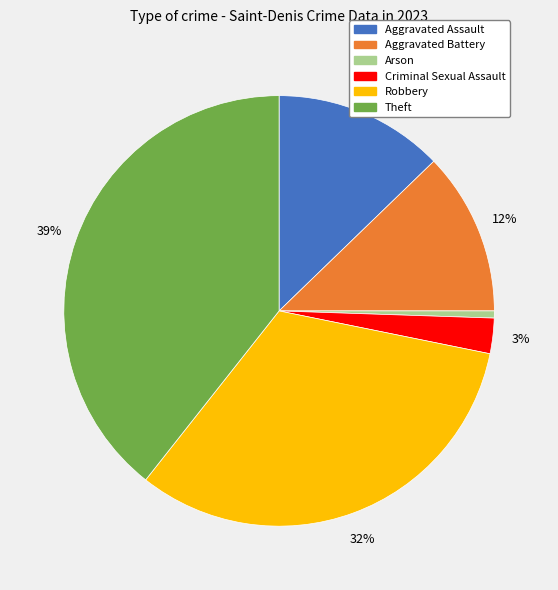

Is there any slice that represents more than half of the pie?

No